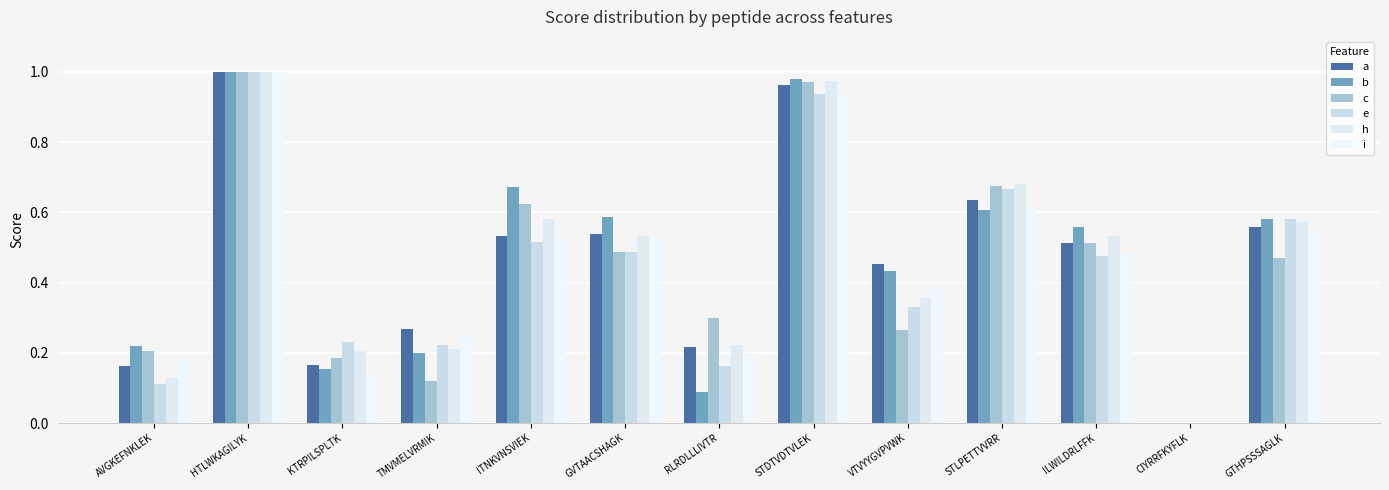

Rank the series by their maximum value, from highest to lowest.

a, b, c, e, h, i